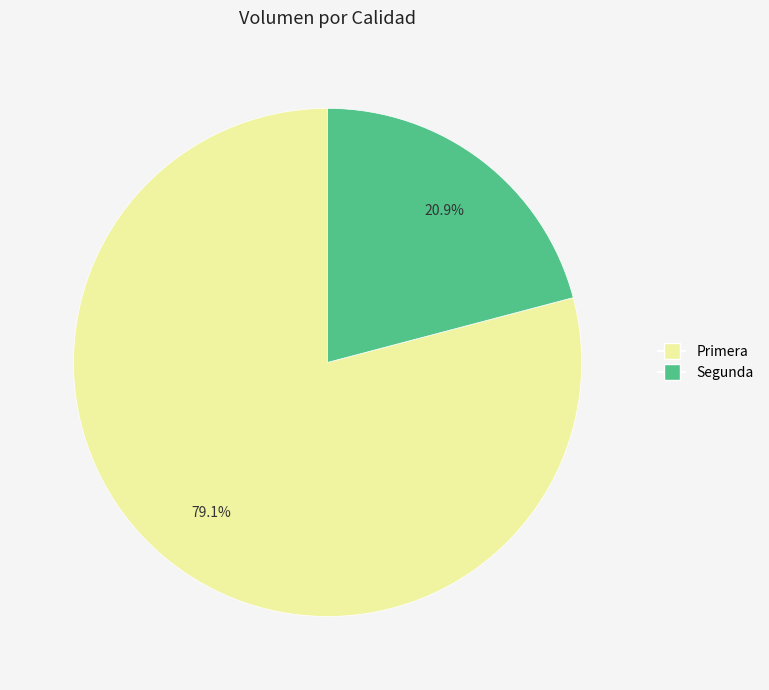

What portion of the pie excludes Segunda?

79.1%